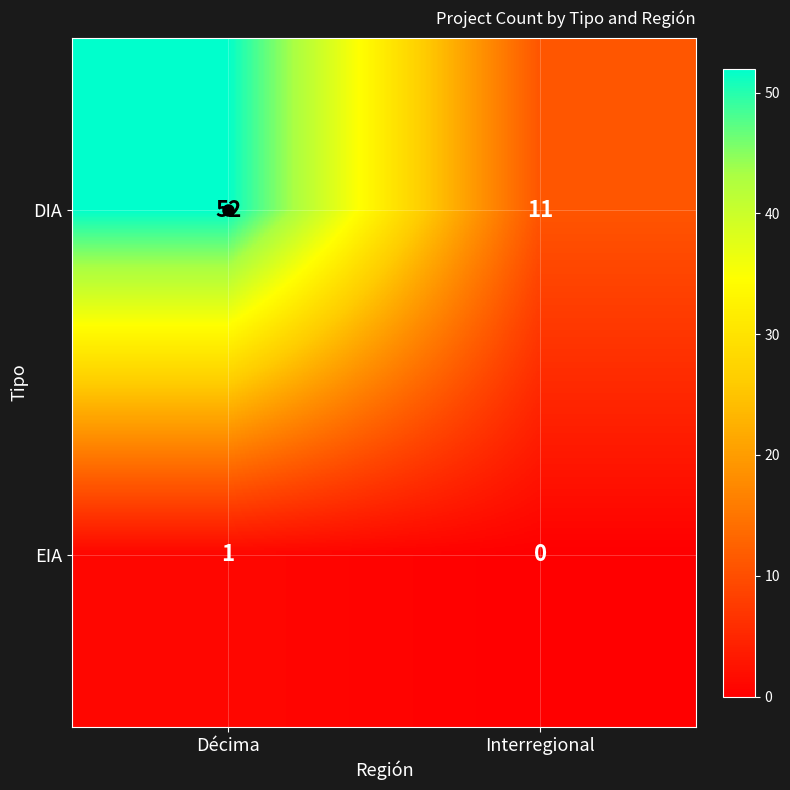

Which series changed the most between Décima and Interregional?

DIA